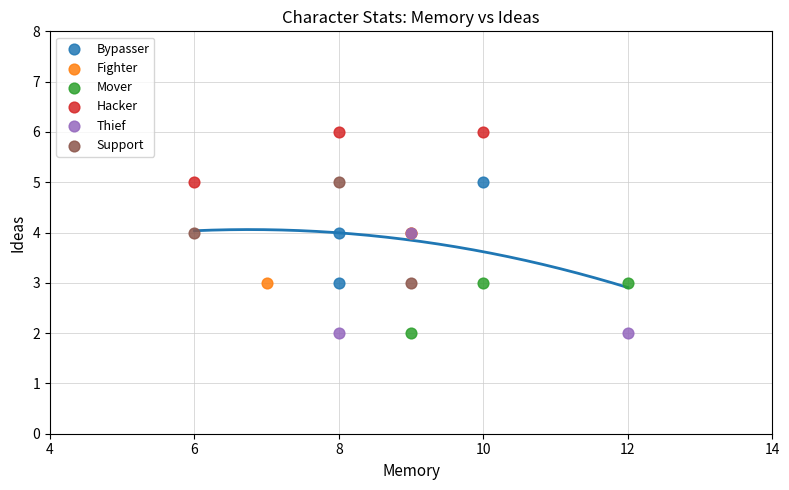

Which series reaches the maximum Y coordinate?

Hacker